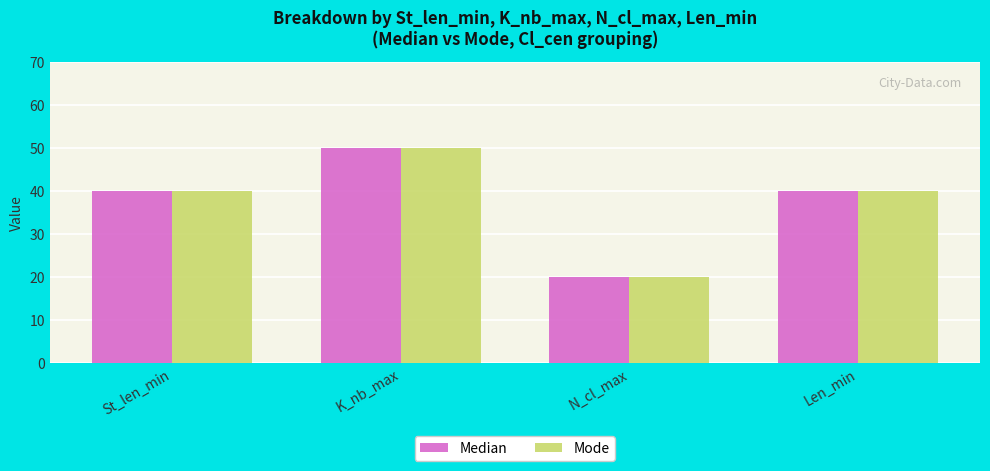

What is the value of the Mode bar at the 3rd from the left?

20